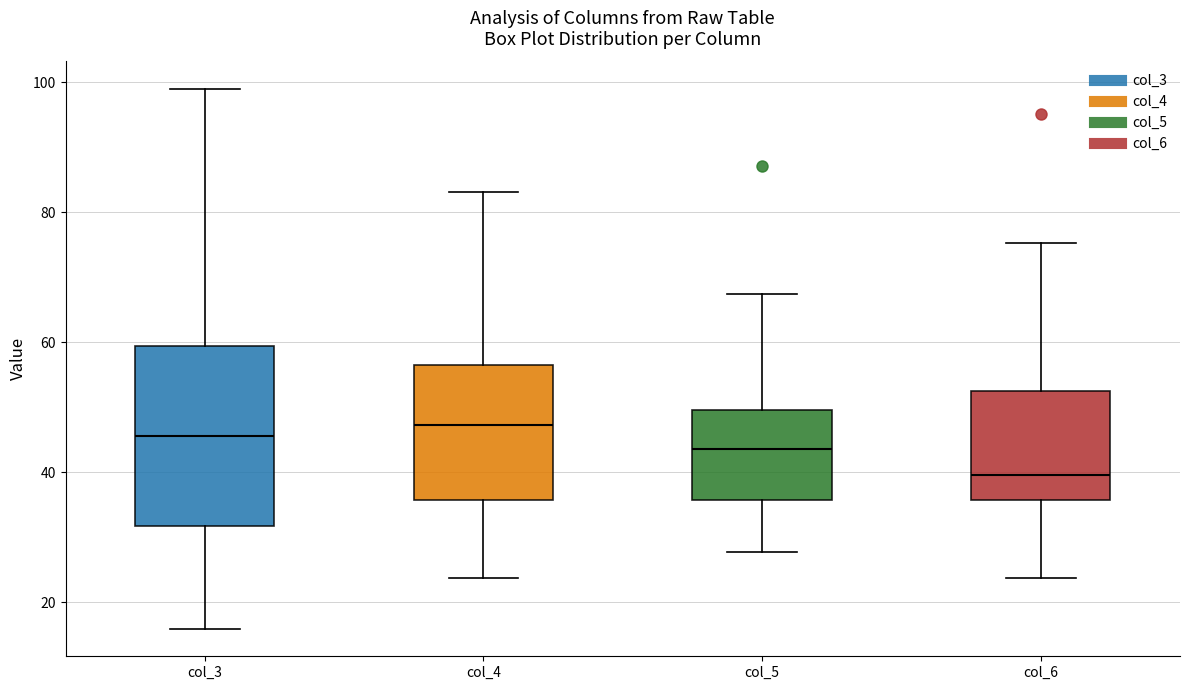

Reading left to right, read every box against the y-axis: the position of its median line, the range the box covers, and the ends of its whiskers. The values are not printed on the chart, so give them approximately, as read against the axis.

col_3: median 46, box 32 to 60, whiskers 16 to 100
col_4: median 48, box 36 to 56, whiskers 24 to 84
col_5: median 44, box 36 to 50, whiskers 28 to 68
col_6: median 40, box 36 to 52, whiskers 24 to 76